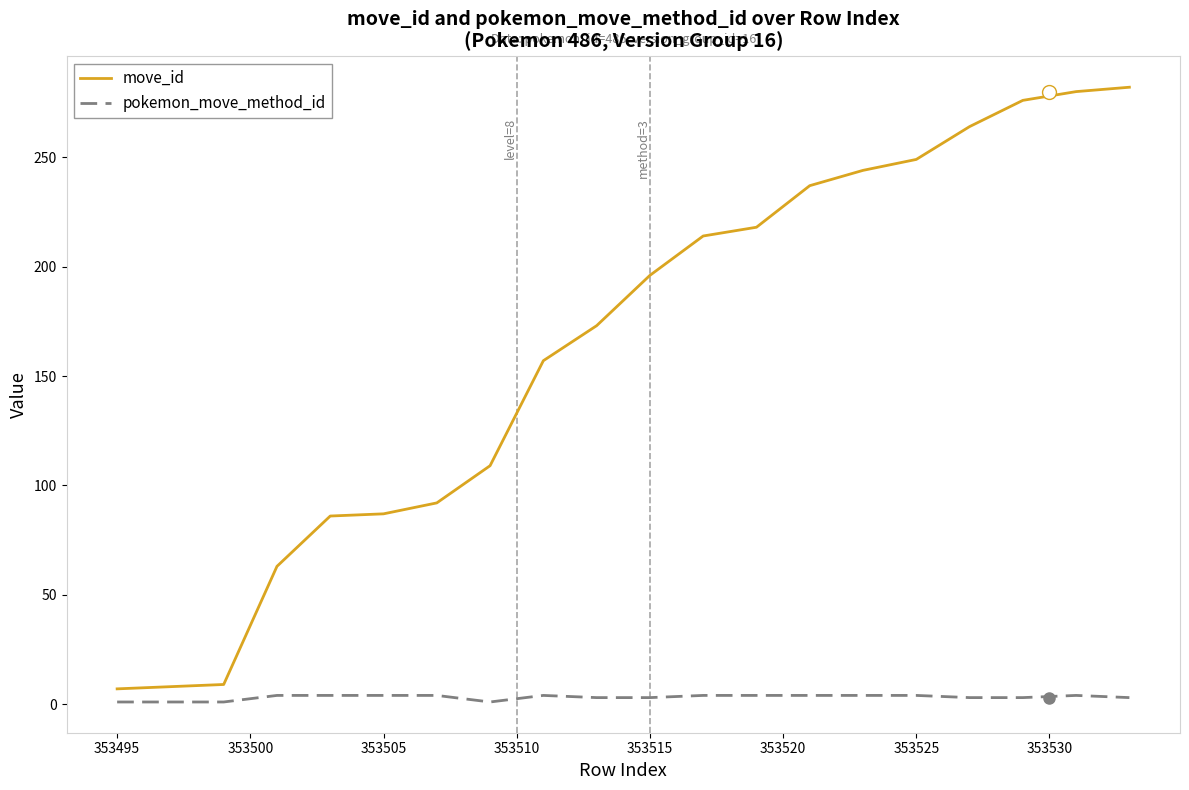

Which series has the largest range (max minus min)?

move_id